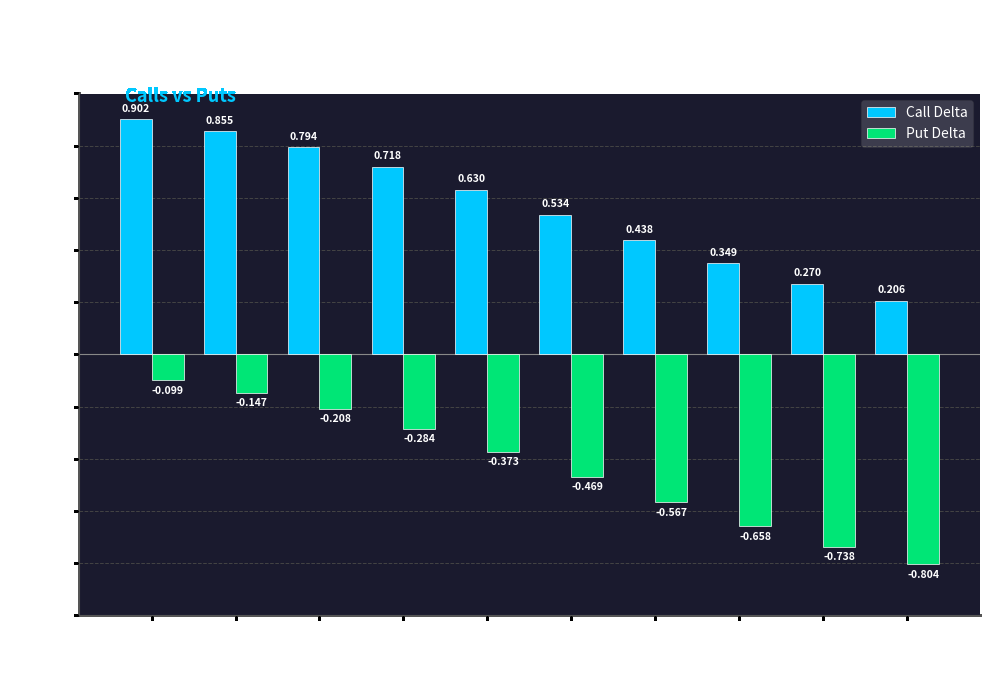

Which series has the largest total across all categories?

Call Delta